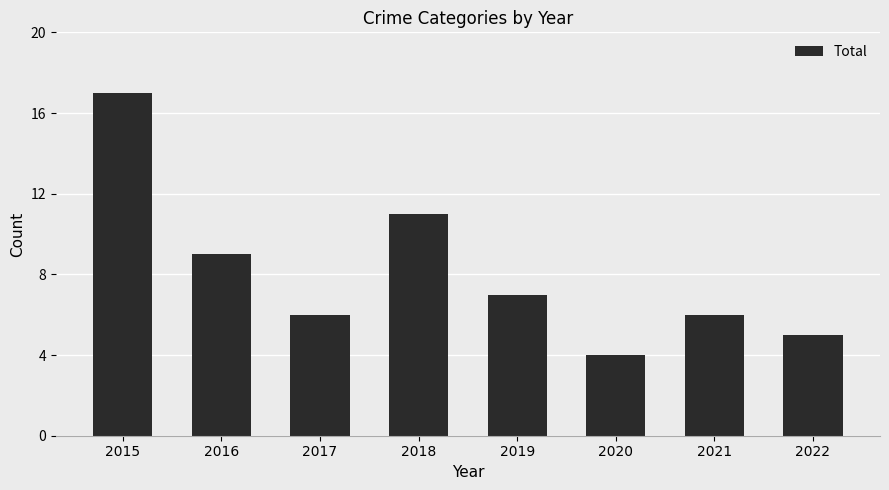

Which category has the highest value across all series?

2015